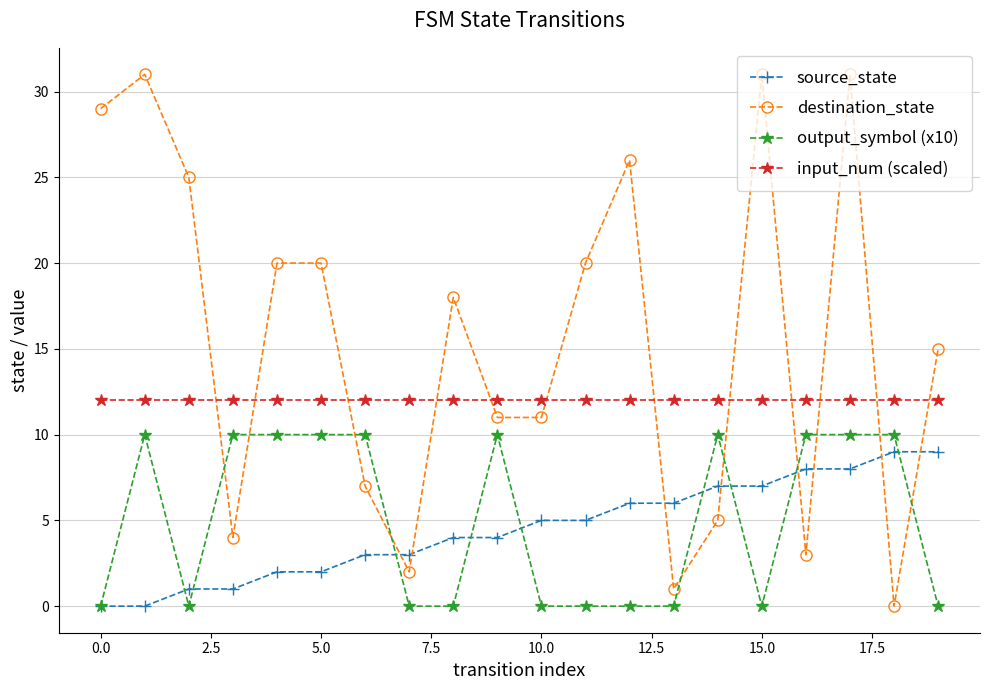

Which series has the largest total across all categories?

destination_state